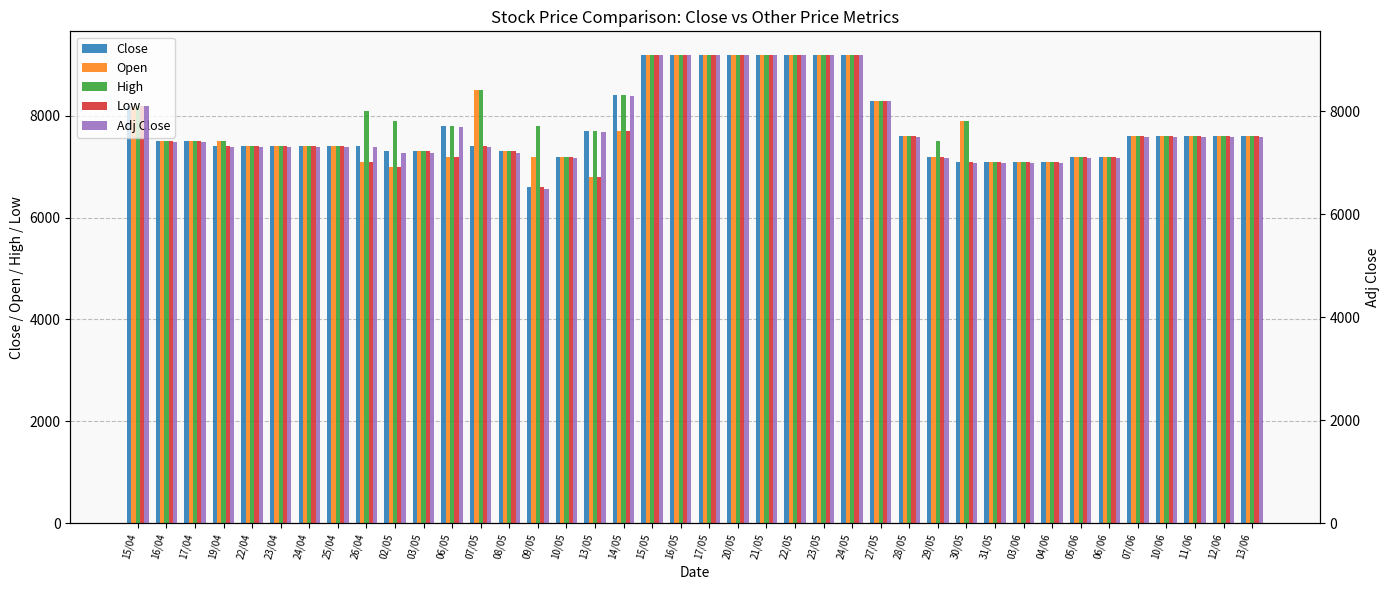

What are all the series names shown in the legend?

Close, Open, High, Low, Adj Close